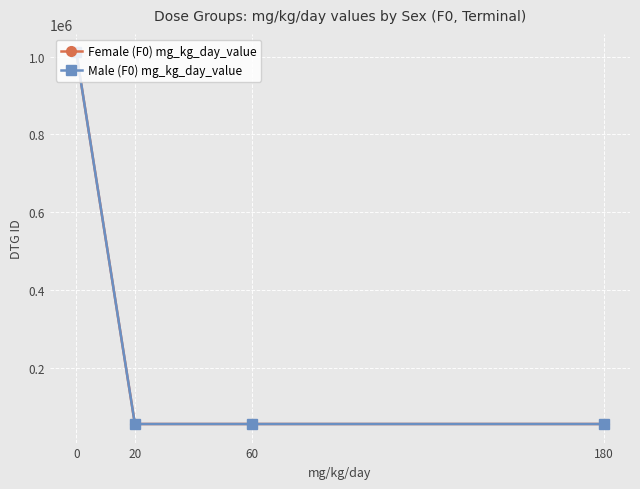

True or false: Female (F0) mg_kg_day_value and Male (F0) mg_kg_day_value intersect in this chart.

False